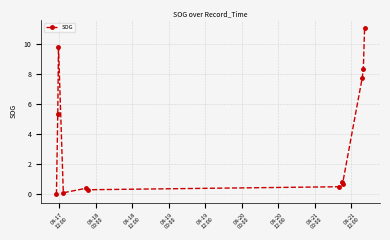

What is the value of the 12th point from the left?

11.0